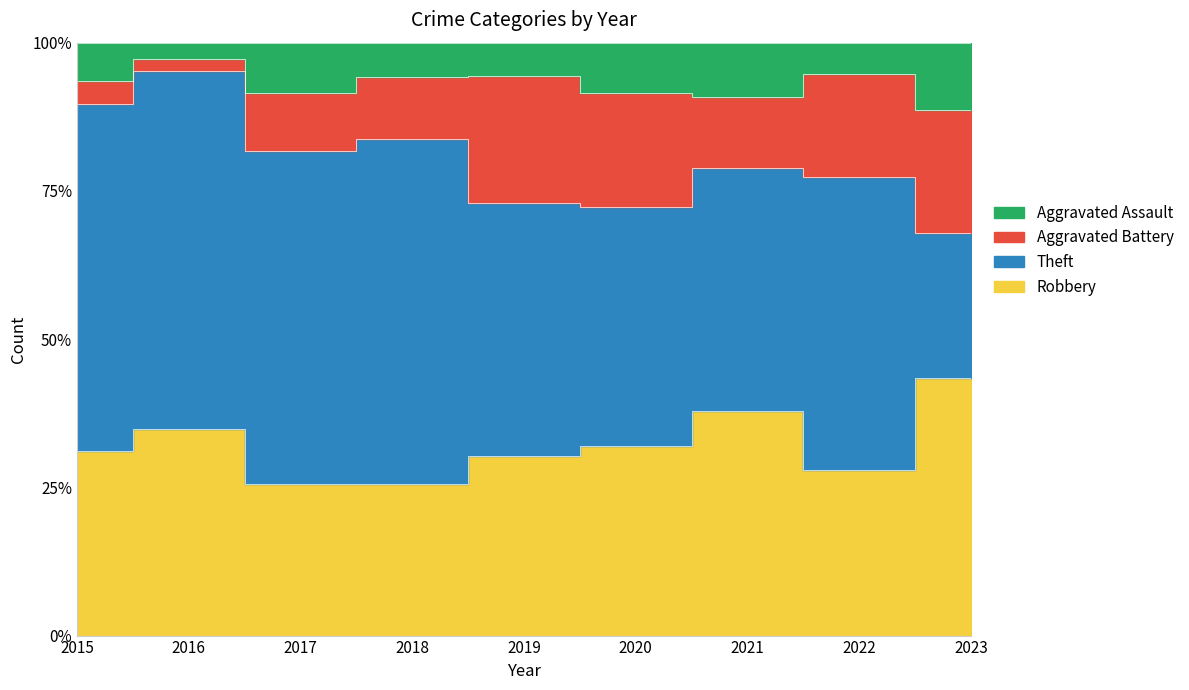

At which category is the sum across all series the highest?

2016